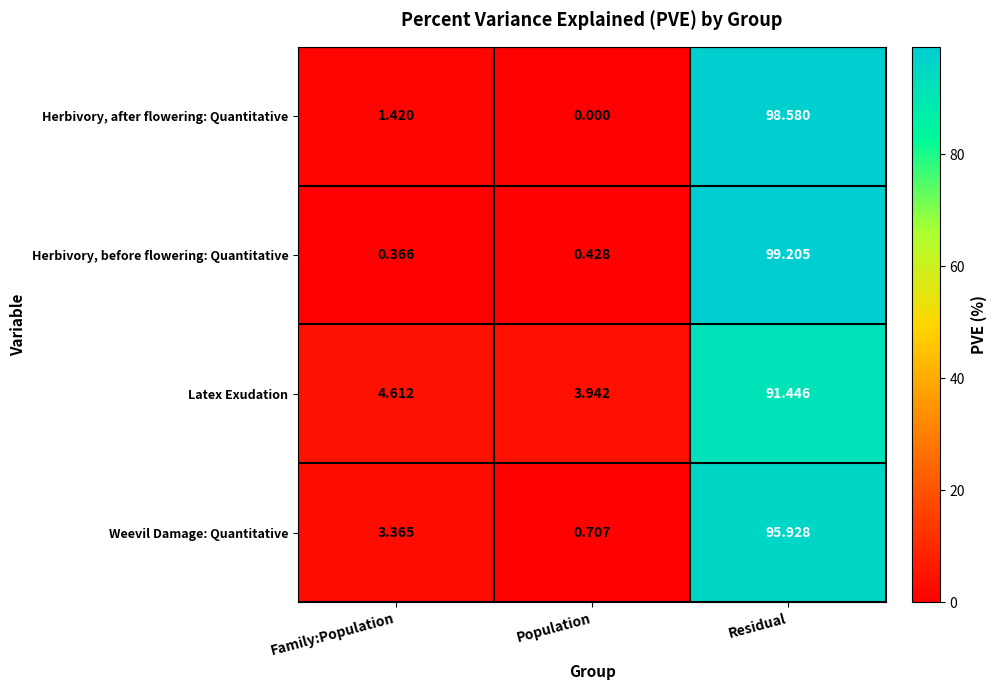

Count the number of data series in this chart.

4